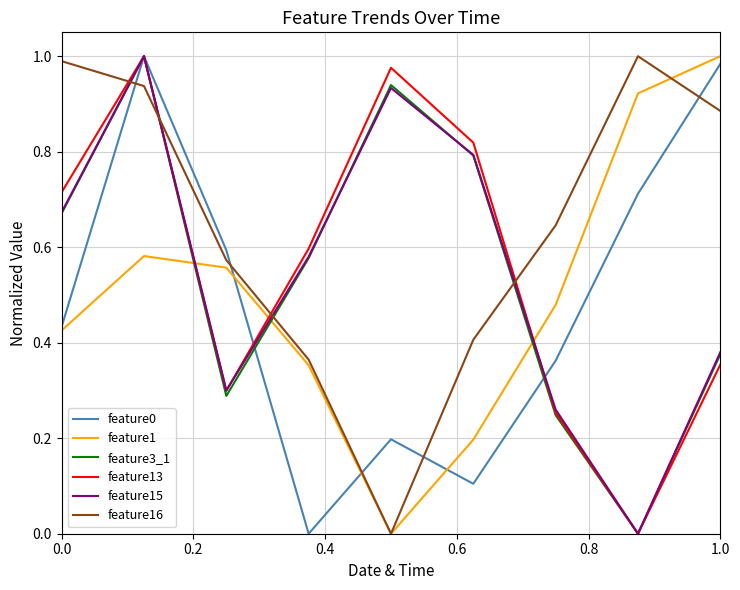

How many interior local peaks does the feature13 series have?

2